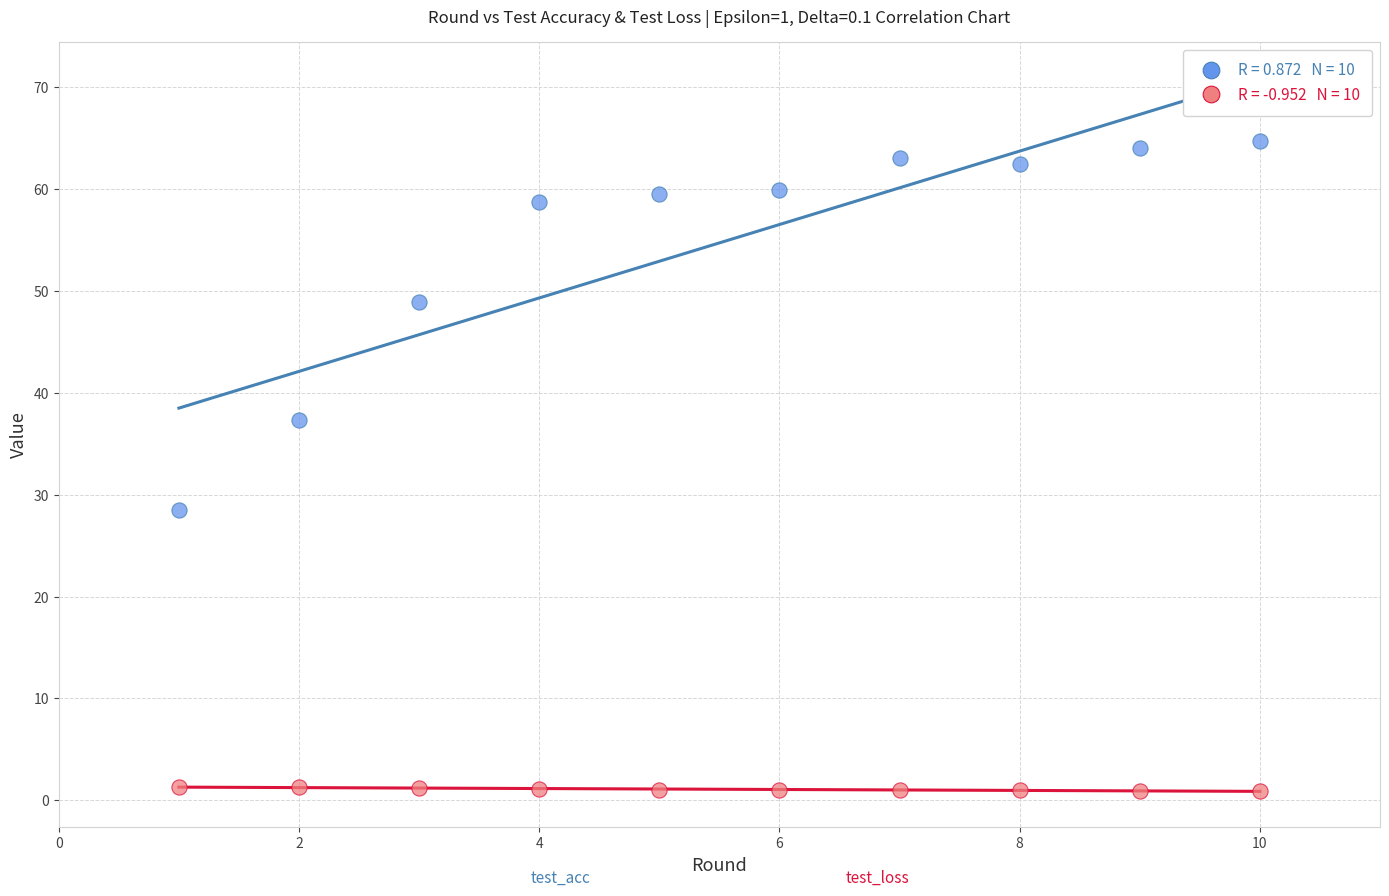

Across all data points, what is the range of Y values (max minus min)?

63.8